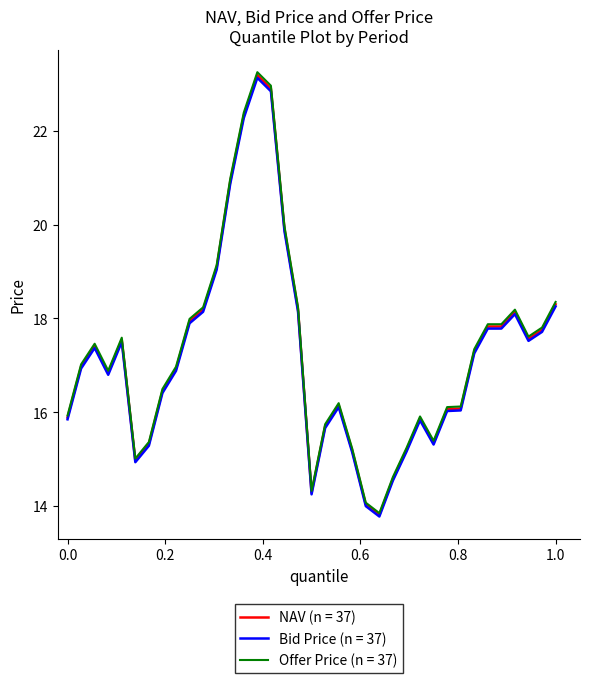

Which series has the largest range (max minus min)?

Offer Price (n = 37)